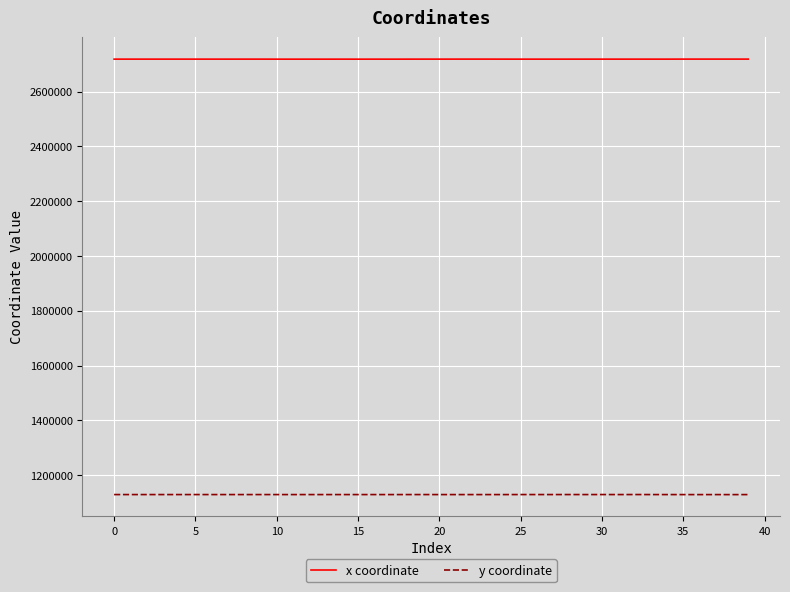

What is the lowest value of the x coordinate series?

2718532.5